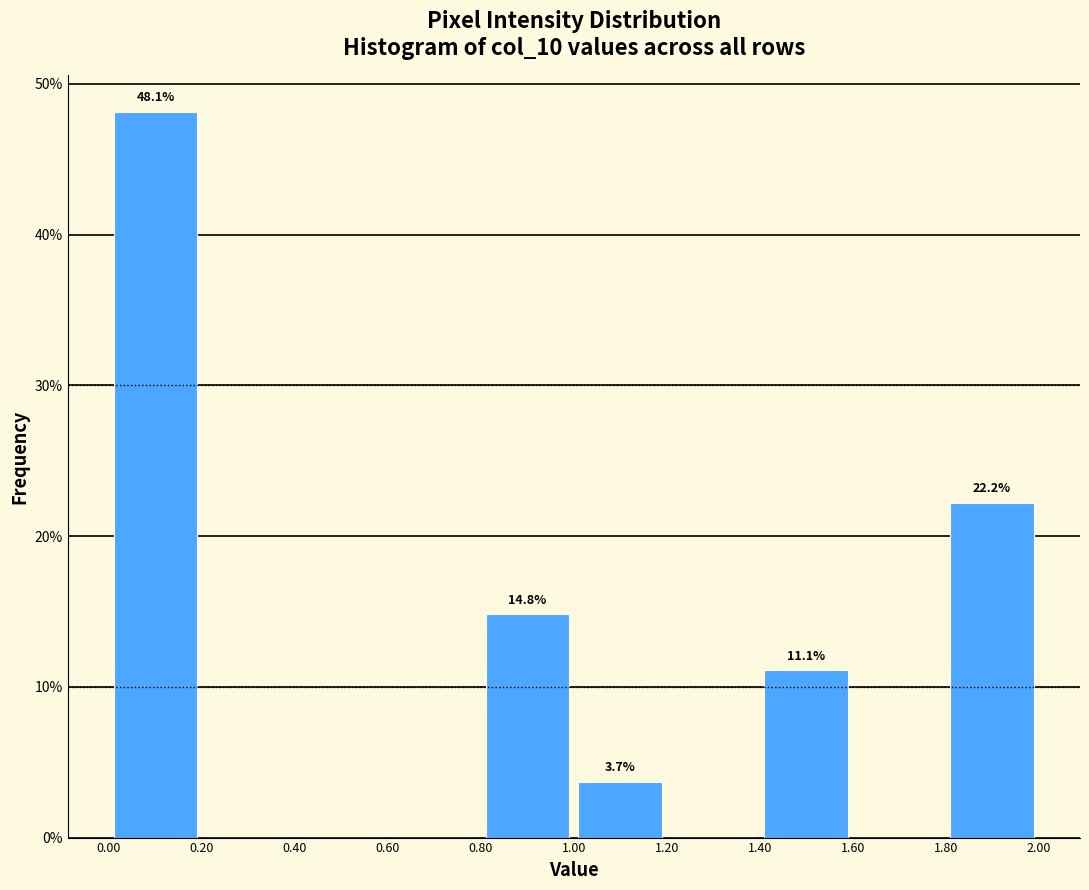

Over which range of the x-axis is the bar tallest?

0.00 to 0.20